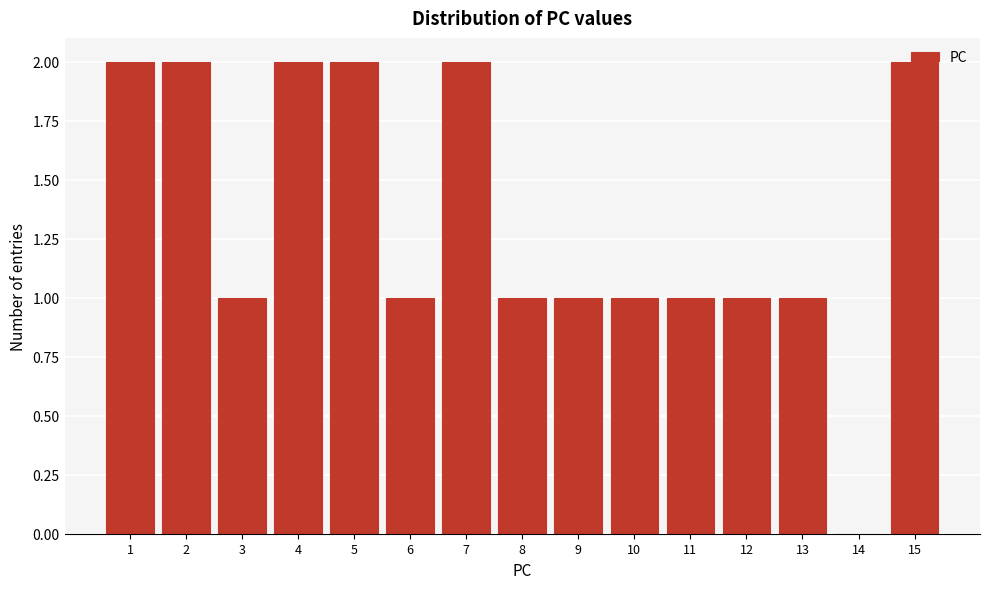

What is the height of the bar covering 14.5 to 15.5 on the x-axis? The values are not printed on the chart, so give them approximately, as read against the axis.

2